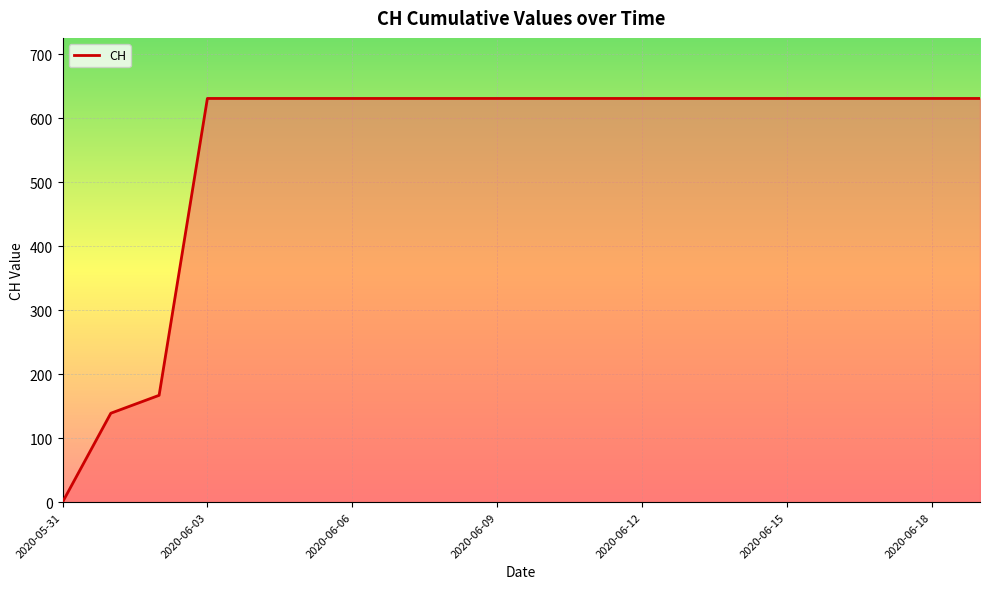

How many lines are shown in the chart?

1